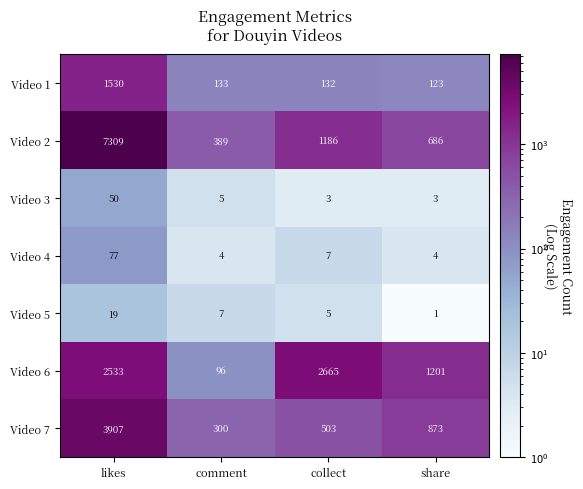

True or false: Video 2 has a value of 7309 at likes.

True